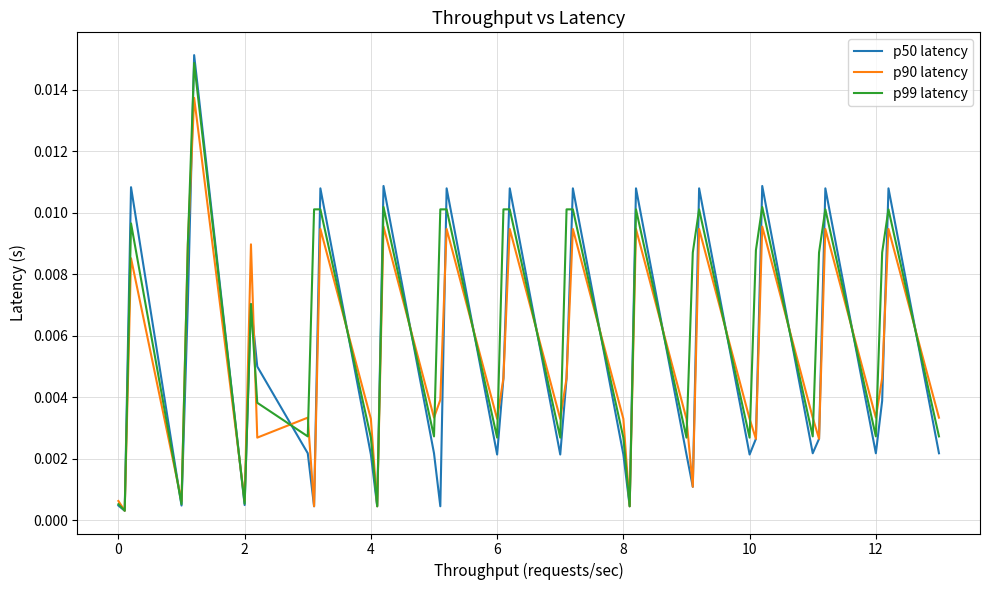

Which series has the widest spread of values?

p50 latency